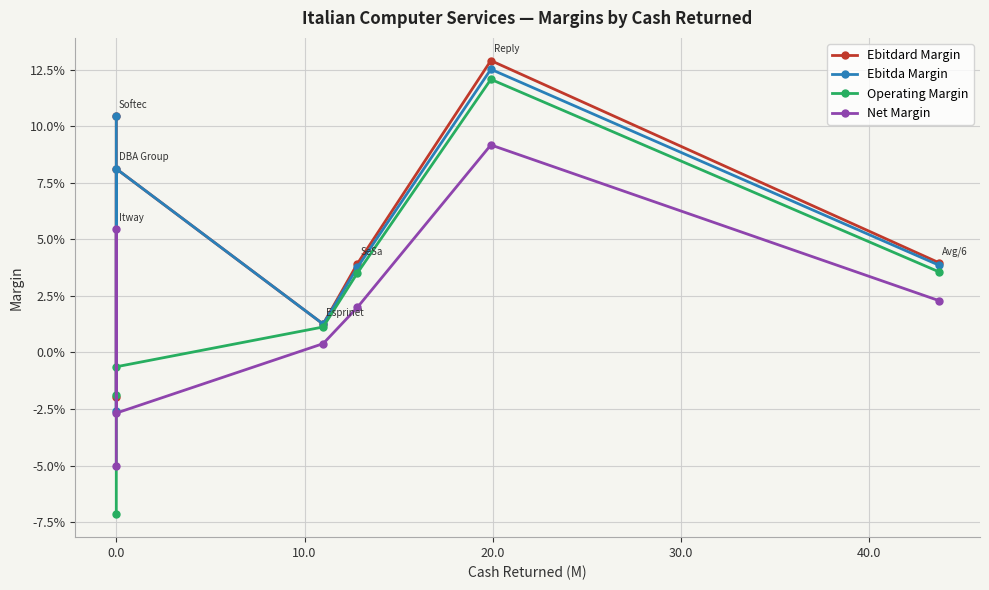

Count the number of data series in this chart.

4